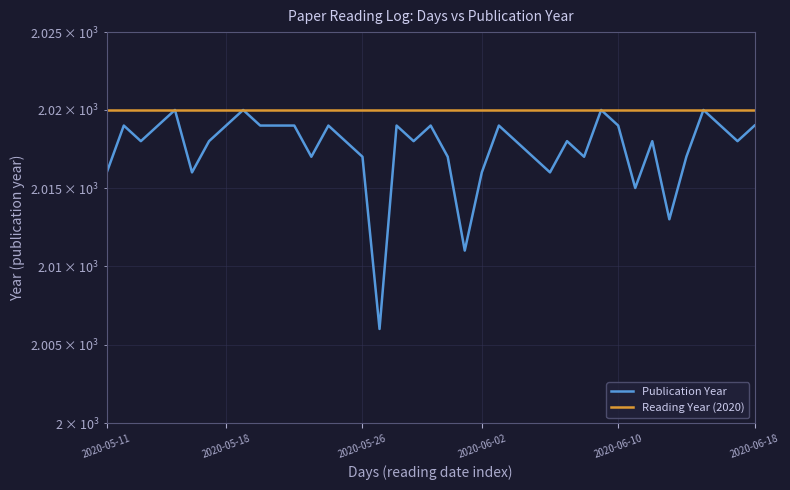

The Reading Year (2020) series shows 1381 at 31. True or false?

False